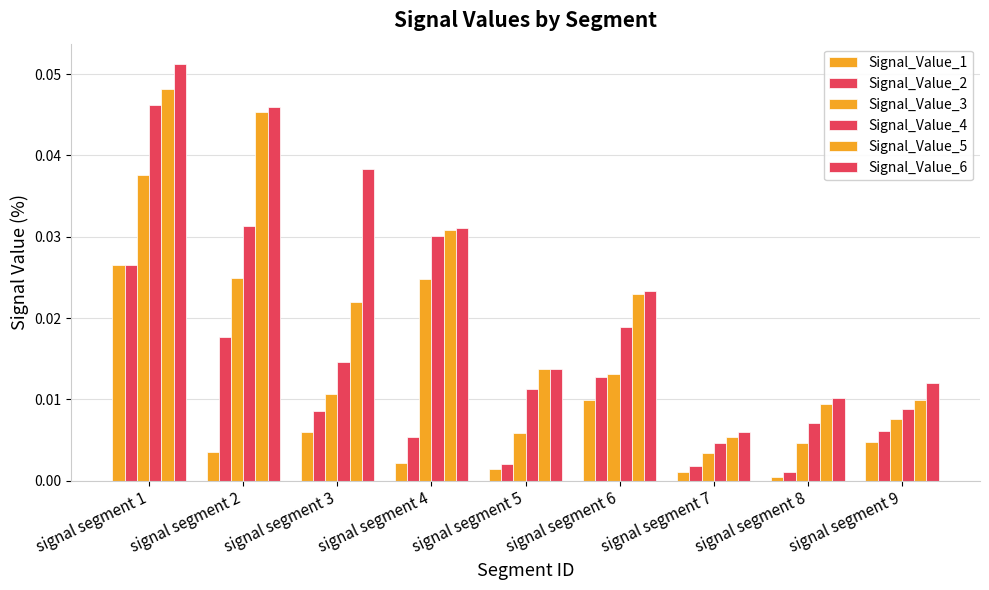

Reading right to left, list all the values displayed in this chart.

Signal_Value_1: signal segment 9=0.0	signal segment 8=0.0	signal segment 7=0.0	signal segment 6=0.0	signal segment 5=0.0	signal segment 4=0.0	signal segment 3=0.0	signal segment 2=0.0	signal segment 1=0.0
Signal_Value_2: signal segment 9=0.0	signal segment 8=0.0	signal segment 7=0.0	signal segment 6=0.0	signal segment 5=0.0	signal segment 4=0.0	signal segment 3=0.0	signal segment 2=0.0	signal segment 1=0.0
Signal_Value_3: signal segment 9=0.0	signal segment 8=0.0	signal segment 7=0.0	signal segment 6=0.0	signal segment 5=0.0	signal segment 4=0.0	signal segment 3=0.0	signal segment 2=0.0	signal segment 1=0.0
Signal_Value_4: signal segment 9=0.0	signal segment 8=0.0	signal segment 7=0.0	signal segment 6=0.0	signal segment 5=0.0	signal segment 4=0.0	signal segment 3=0.0	signal segment 2=0.0	signal segment 1=0.0
Signal_Value_5: signal segment 9=0.0	signal segment 8=0.0	signal segment 7=0.0	signal segment 6=0.0	signal segment 5=0.0	signal segment 4=0.0	signal segment 3=0.0	signal segment 2=0.0	signal segment 1=0.0
Signal_Value_6: signal segment 9=0.0	signal segment 8=0.0	signal segment 7=0.0	signal segment 6=0.0	signal segment 5=0.0	signal segment 4=0.0	signal segment 3=0.0	signal segment 2=0.0	signal segment 1=0.1